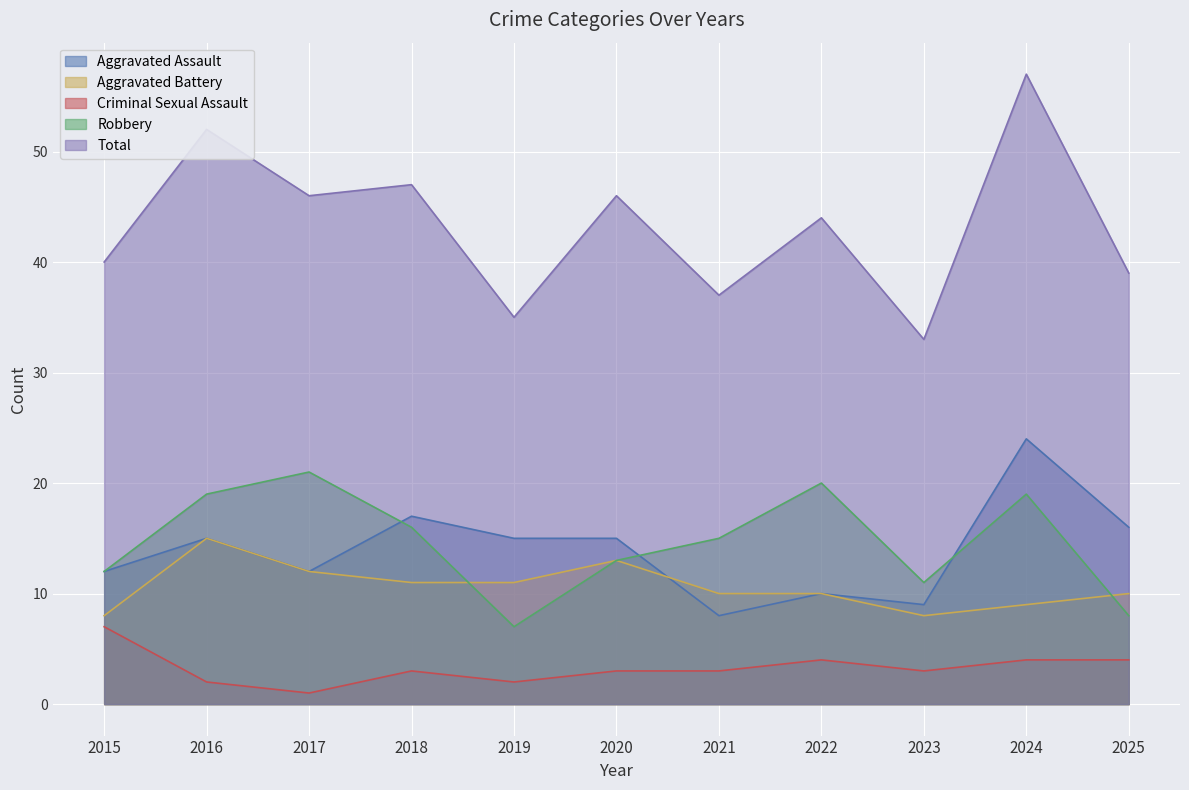

What is the sum of the Robbery values at 2016 and 2017?

40